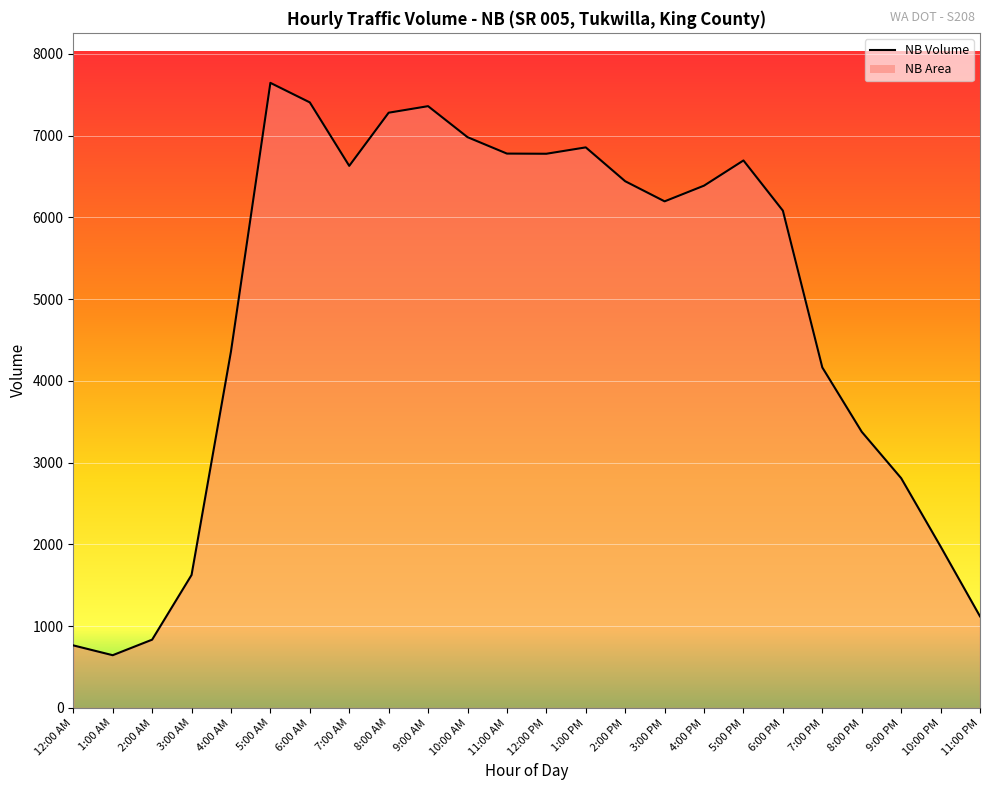

What is the change in value from 3:00 AM to 5:00 AM?

+6018